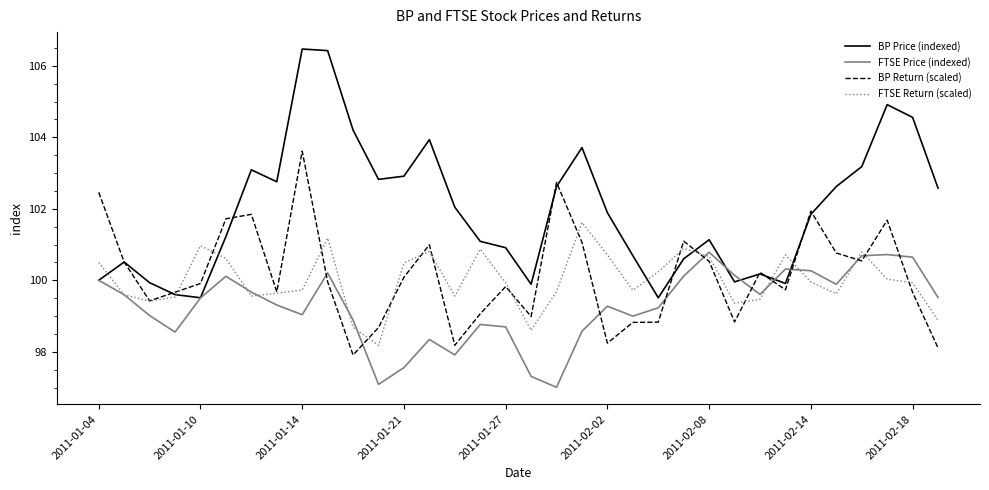

What is the difference between the maximum and minimum values in the FTSE Return (scaled) series?

3.4